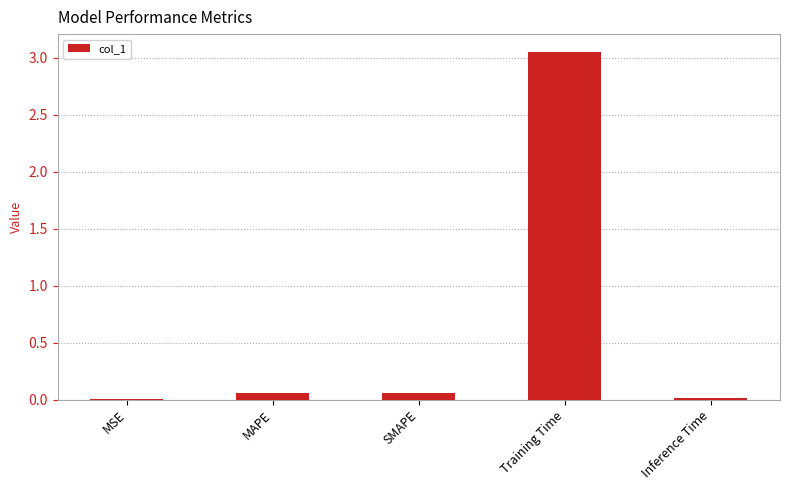

Which label corresponds to the largest value in the chart?

Training Time